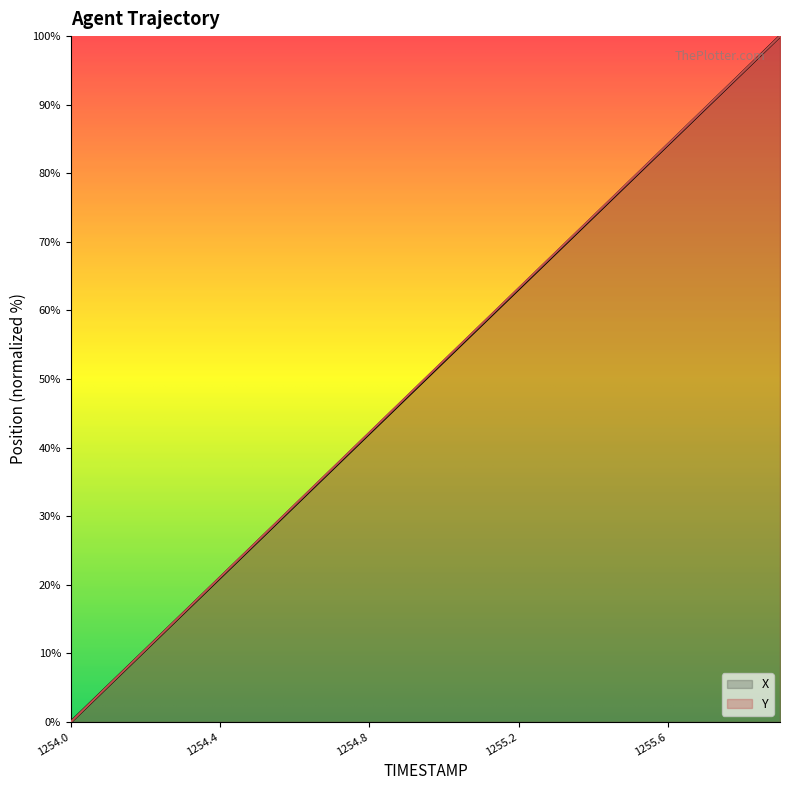

What is the label of the 4th point from the right?

1255.6